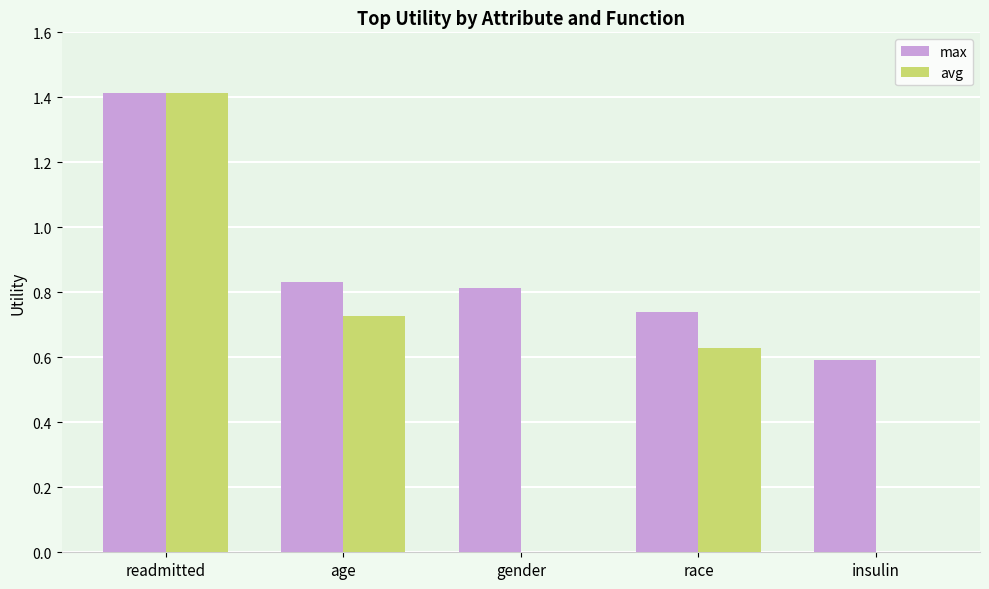

How many series are shown in this chart?

2